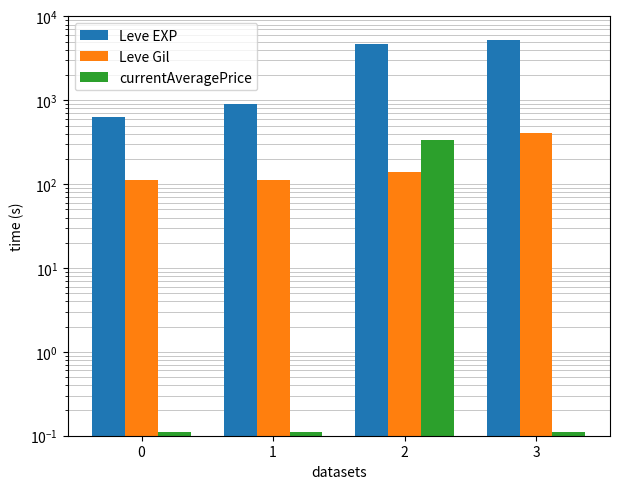

Are the bars horizontal?

No